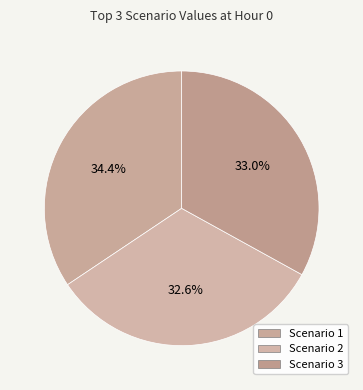

How many segments does this pie chart have?

3